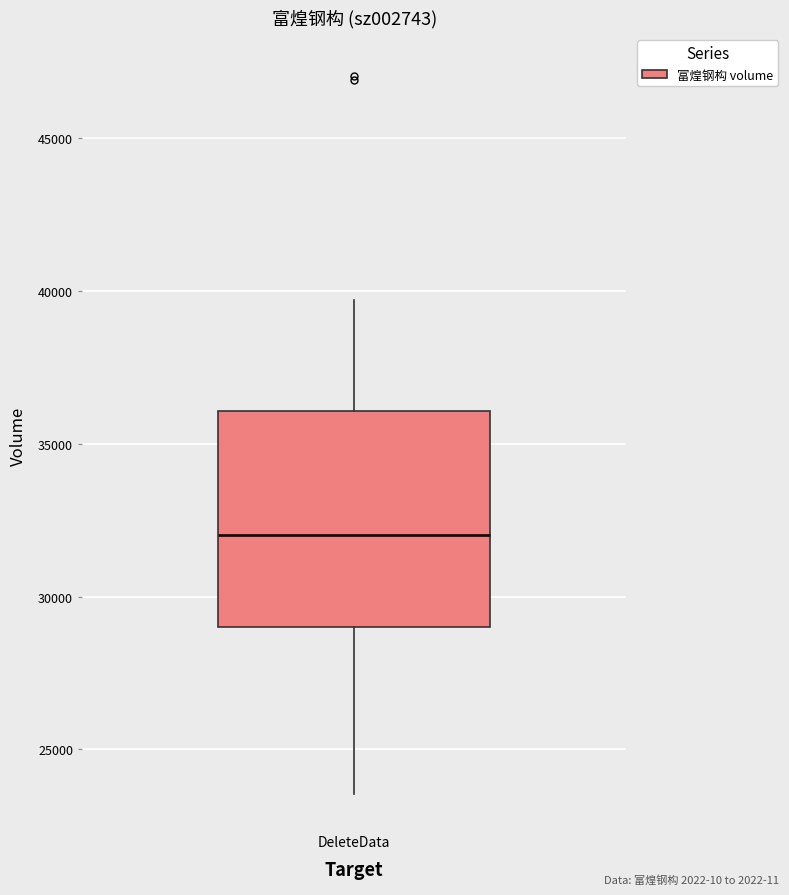

Read this box plot against the y-axis: the position of the median line, the range covered by the box, and the ends of both whiskers. The values are not printed on the chart, so give them approximately, as read against the axis.

median 32000, box 29000 to 36000, whiskers 23500 to 39500